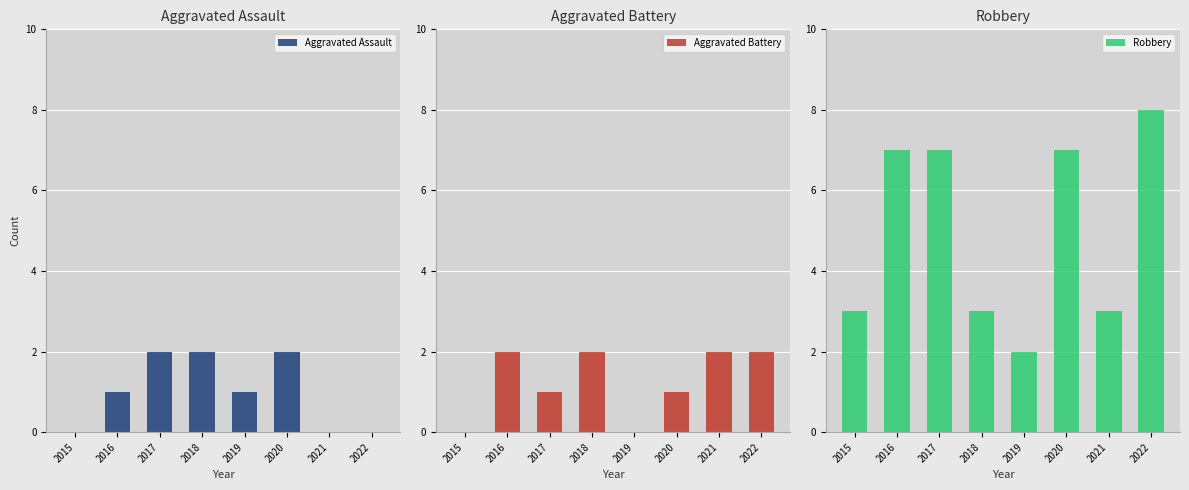

True or false: Aggravated Battery has a value of 1 at 2015.

False